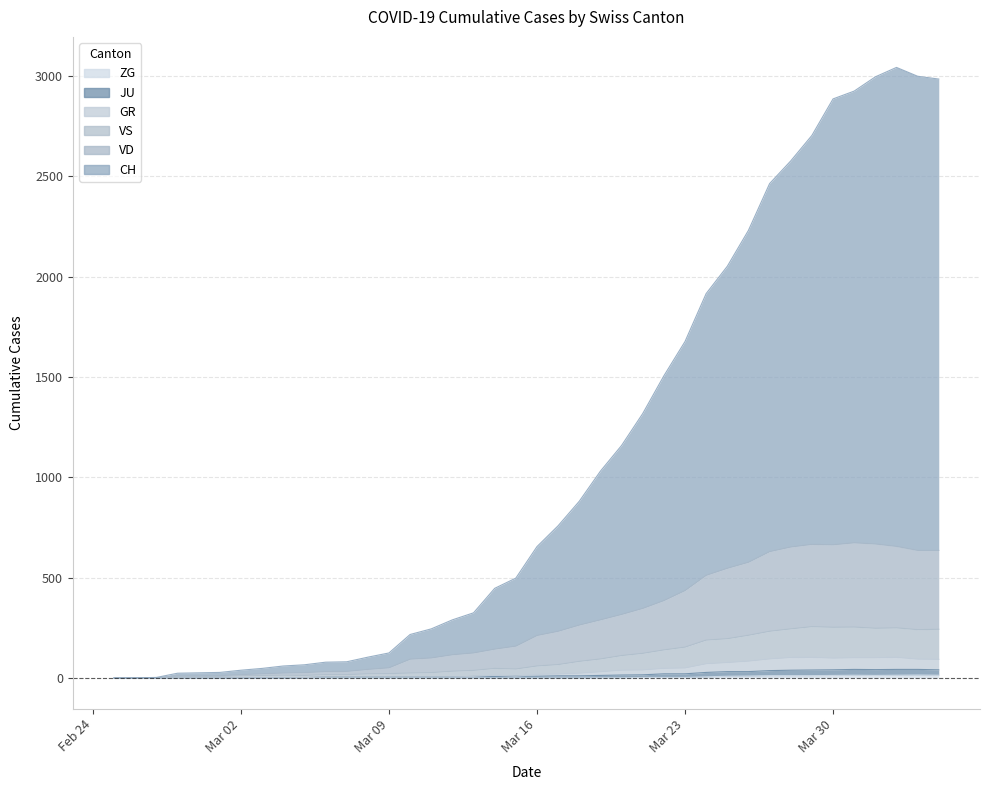

Between 2020-03-17 and 2020-03-07, which is larger?

2020-03-17